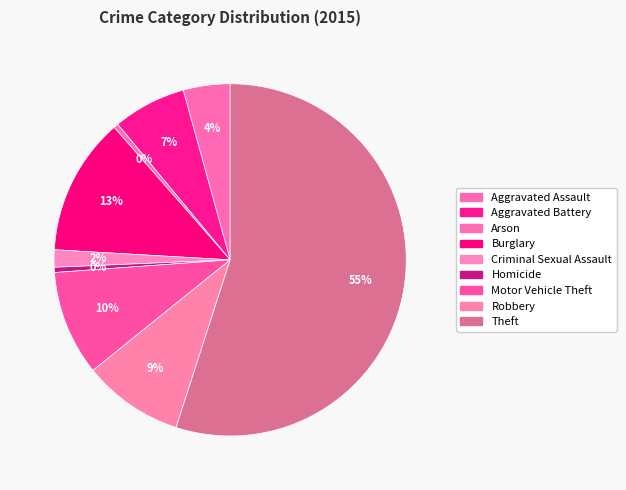

What is the ratio of the value at Aggravated Battery to the value at Motor Vehicle Theft?

0.7